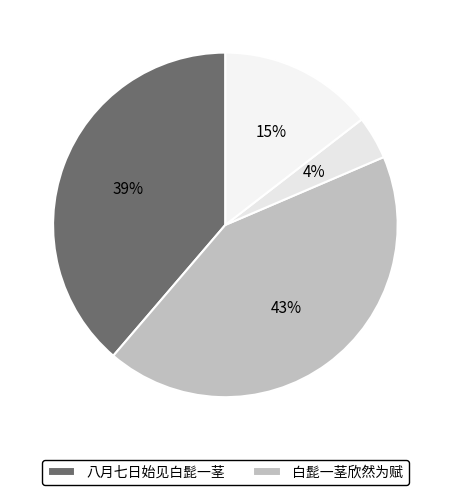

How many slices are in this pie chart?

4